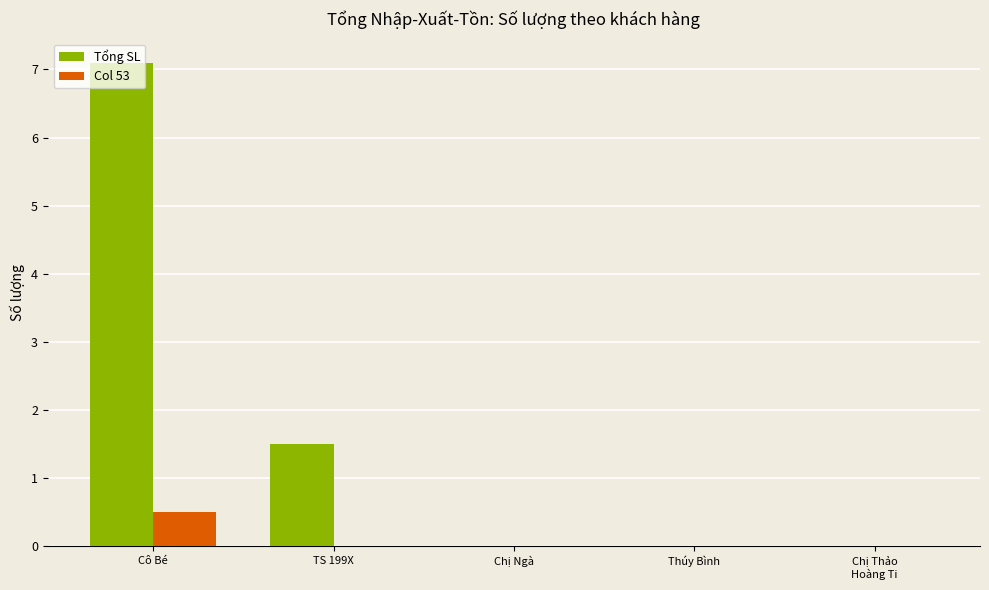

What is the greatest value displayed?

7.1